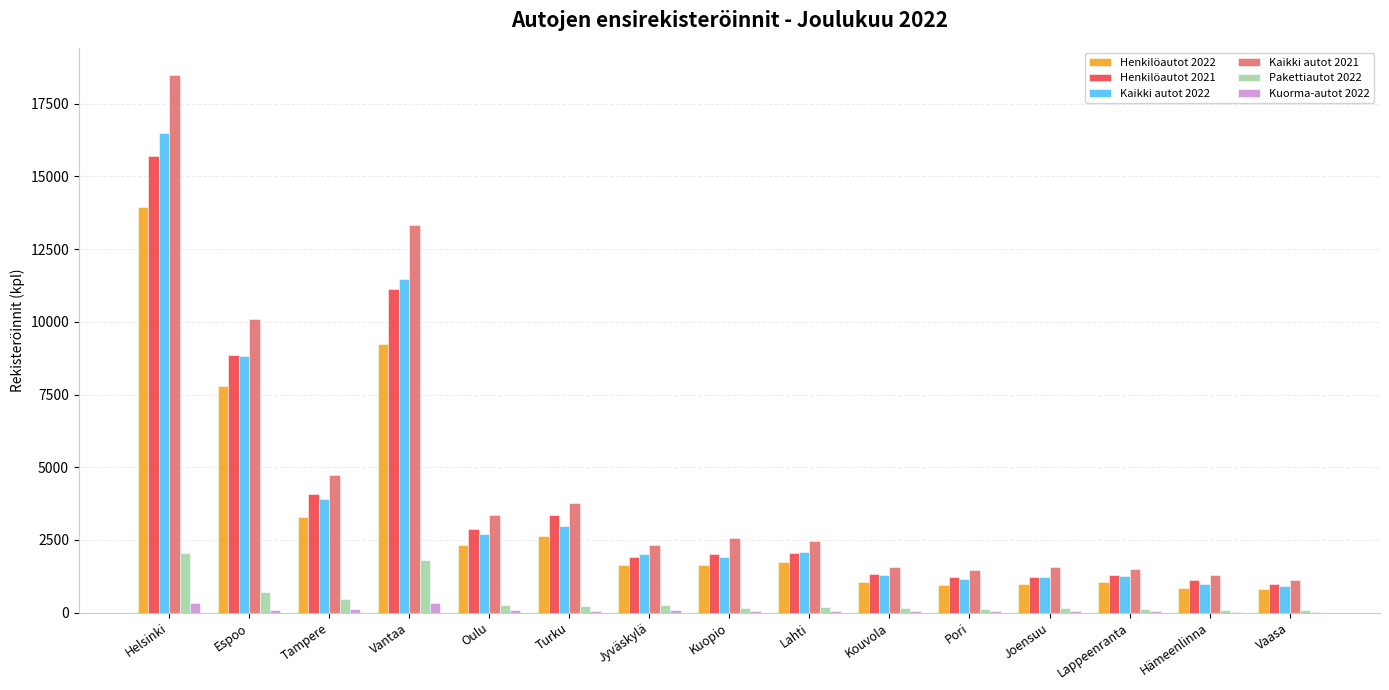

Is the value of Kuorma-autot 2022 at Joensuu greater than the value of Pakettiautot 2022 at Tampere?

No